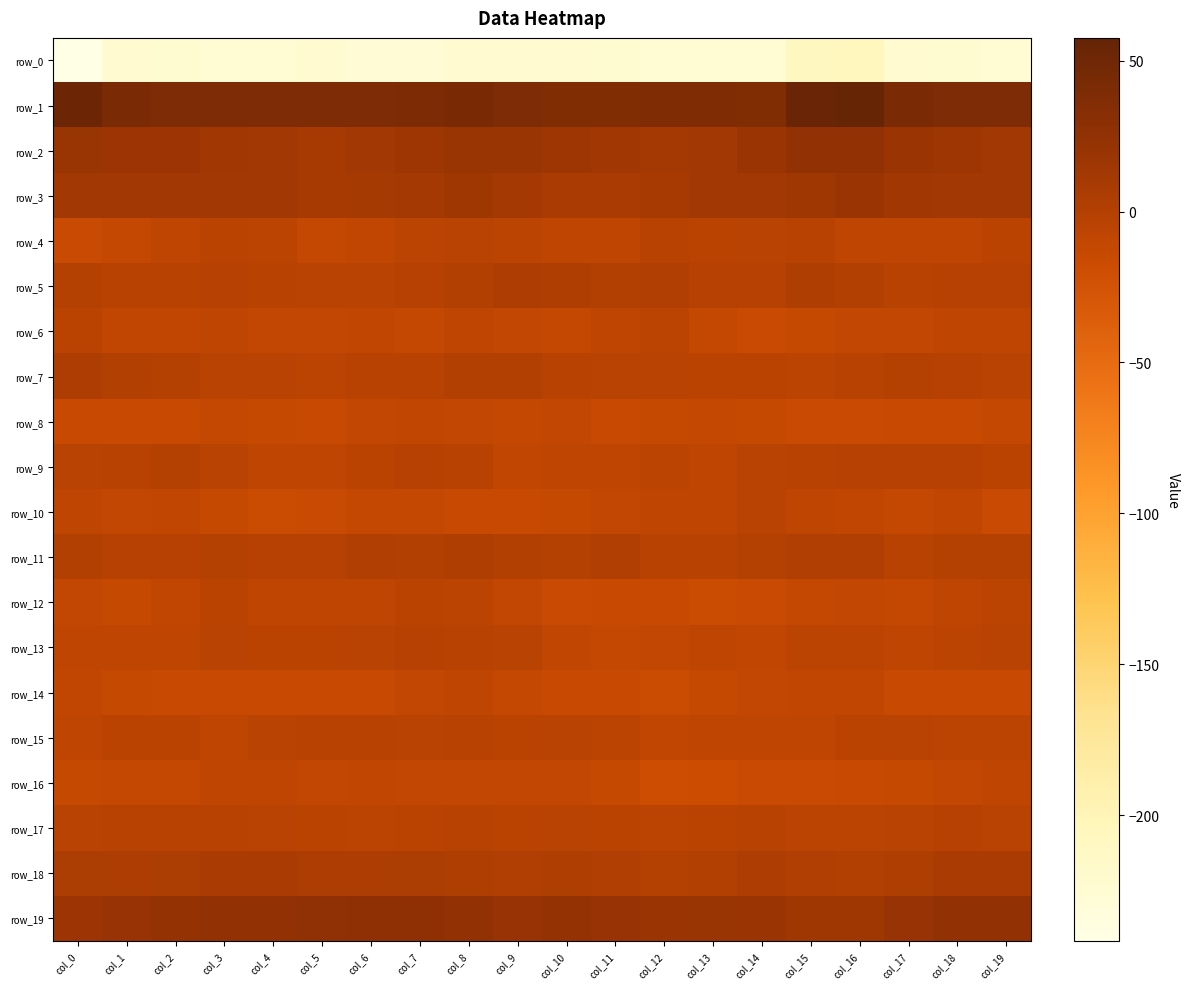

The row_4 series shows -4.8 at col_5. True or false?

False